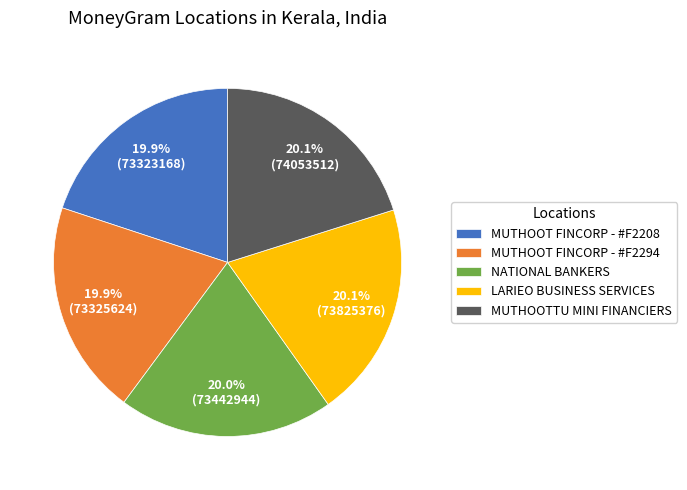

How many slices are in this pie chart?

5